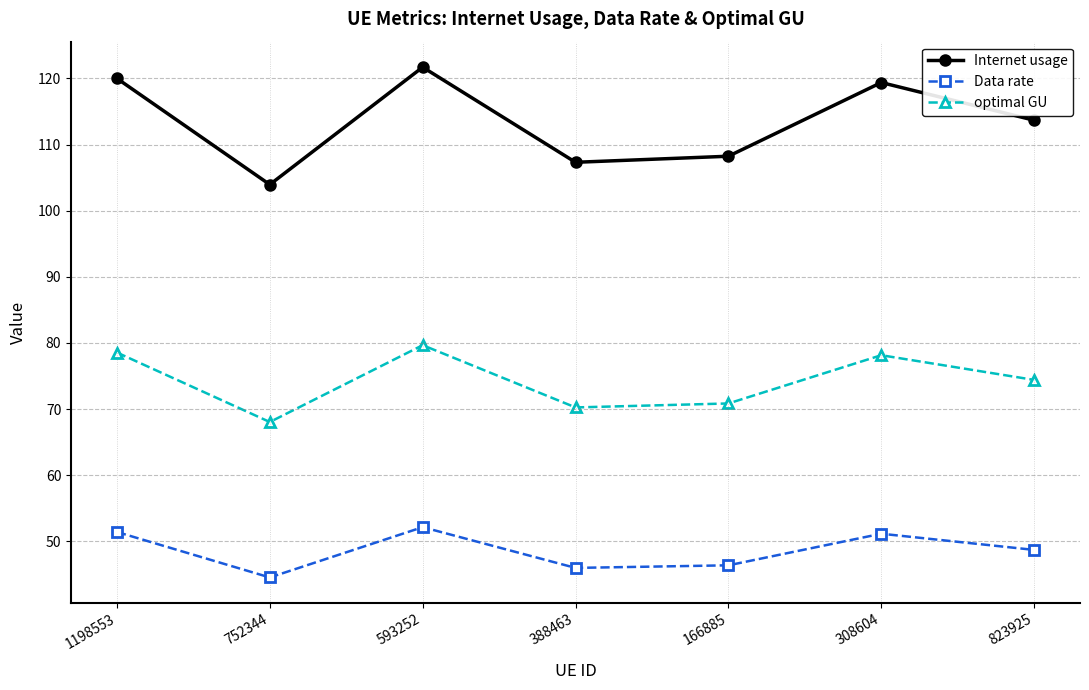

What is the difference between the Internet usage values at 752344 and 1198553?

16.0